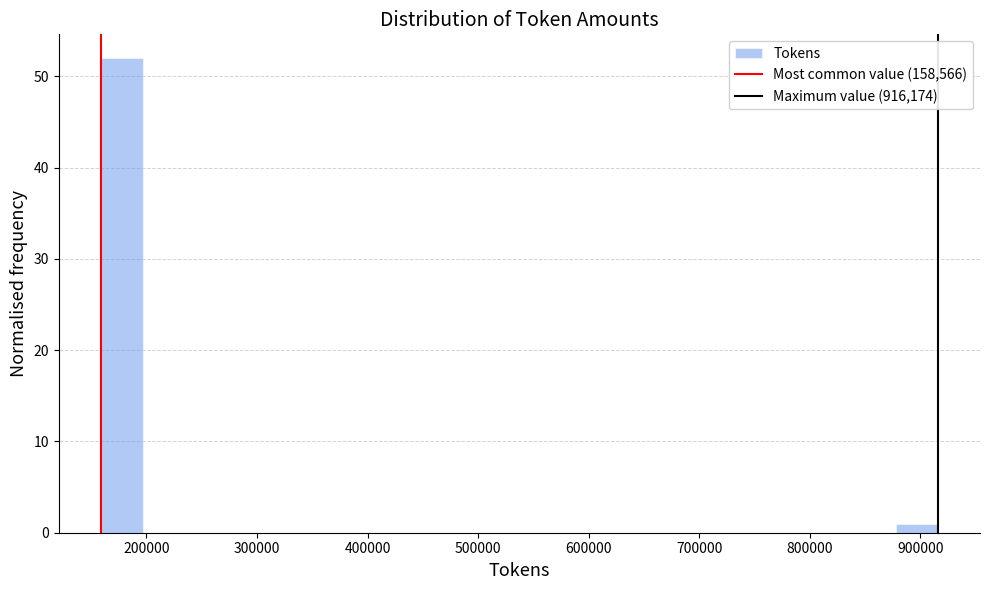

Around what value on the x-axis is the tallest bar? Give the approximate position of its centre, as read against the axis.

180000